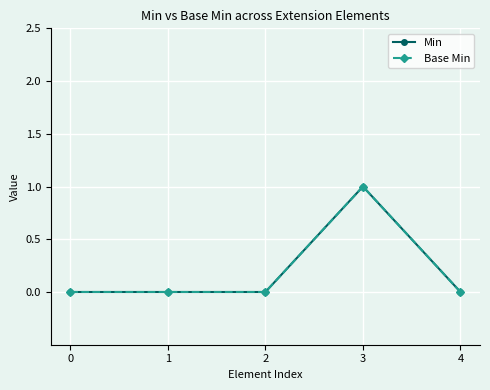

Does the chart have visible grid lines?

Yes